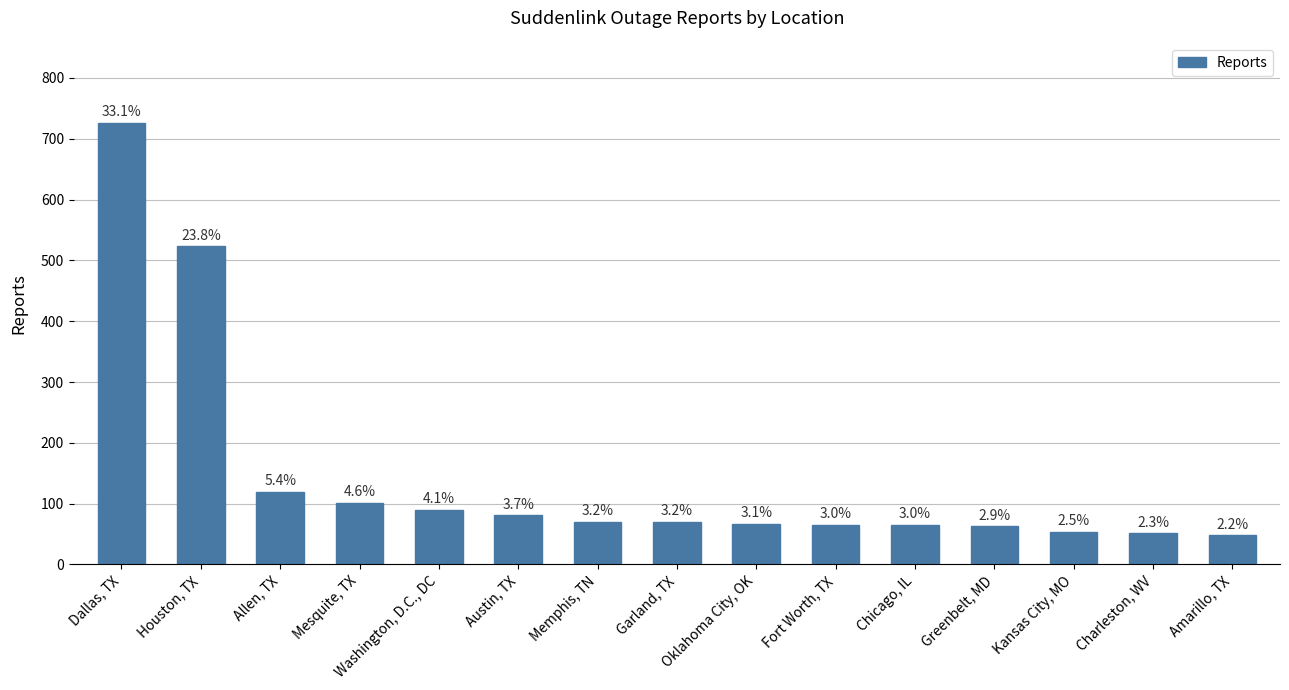

What is the ratio of the value at Allen, TX to the value at Greenbelt, MD?

1.9